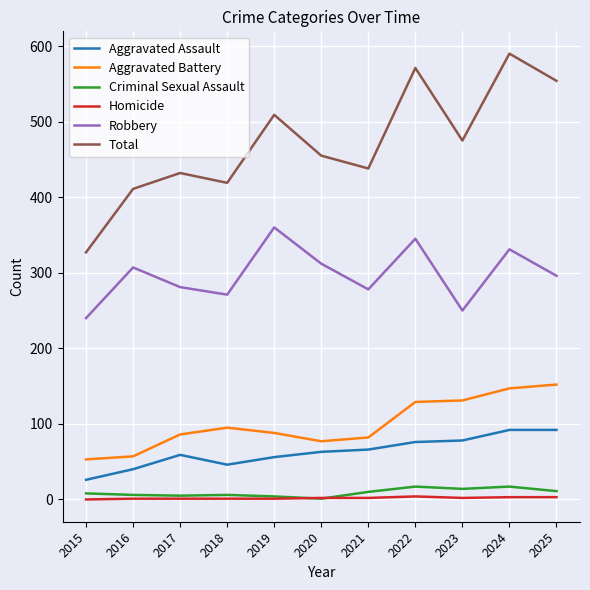

True or false: Total has a value of 432 at 2017.

True